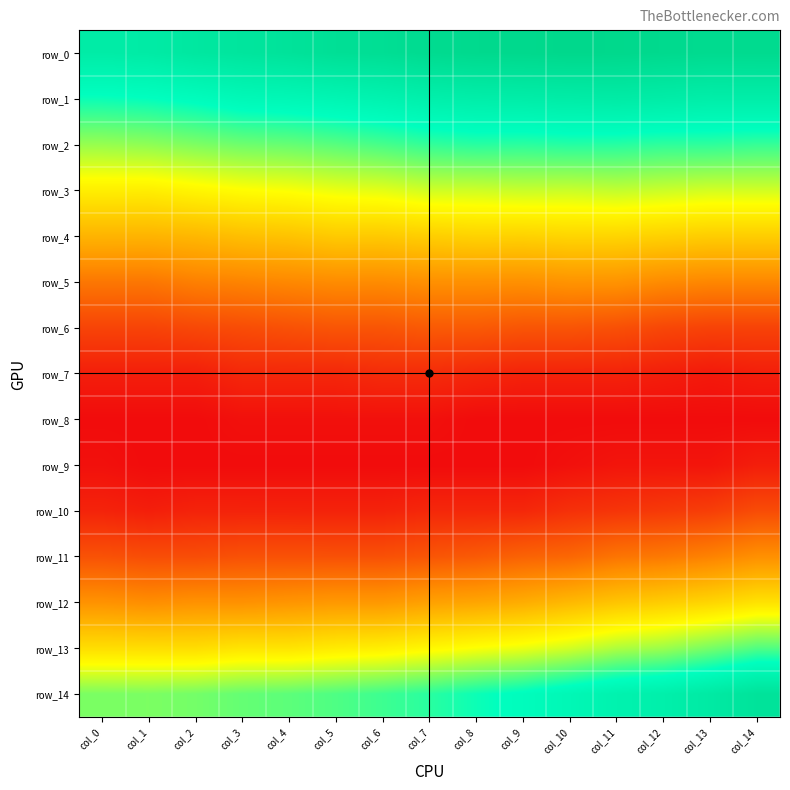

What is the total value across all series at col_2?

0.5